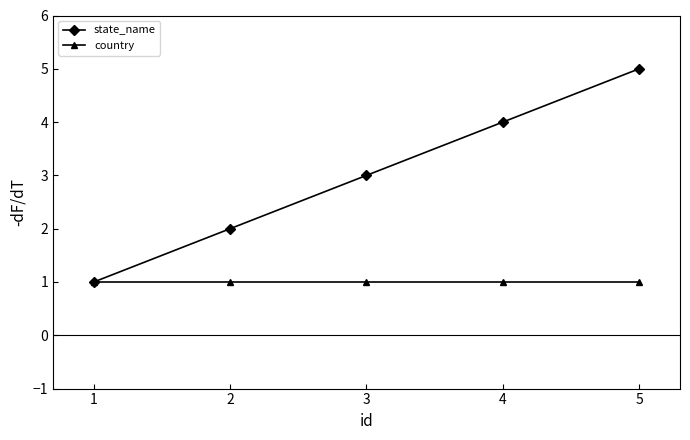

Reading right to left, what are all the values shown in this chart?

state_name: 5	4	3	2	1
country: 1	1	1	1	1